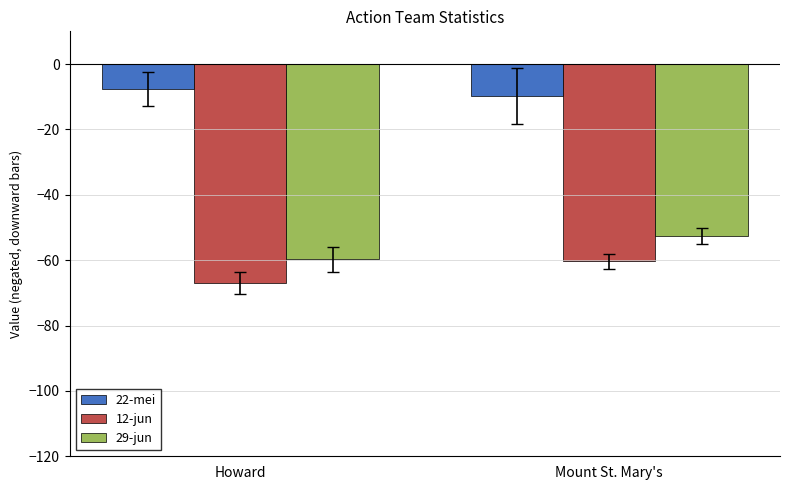

Reading left to right, list all the values displayed in this chart.

22-mei: Howard=-7.6	Mount St. Mary's=-9.7
12-jun: Howard=-66.9	Mount St. Mary's=-60.3
29-jun: Howard=-59.7	Mount St. Mary's=-52.6